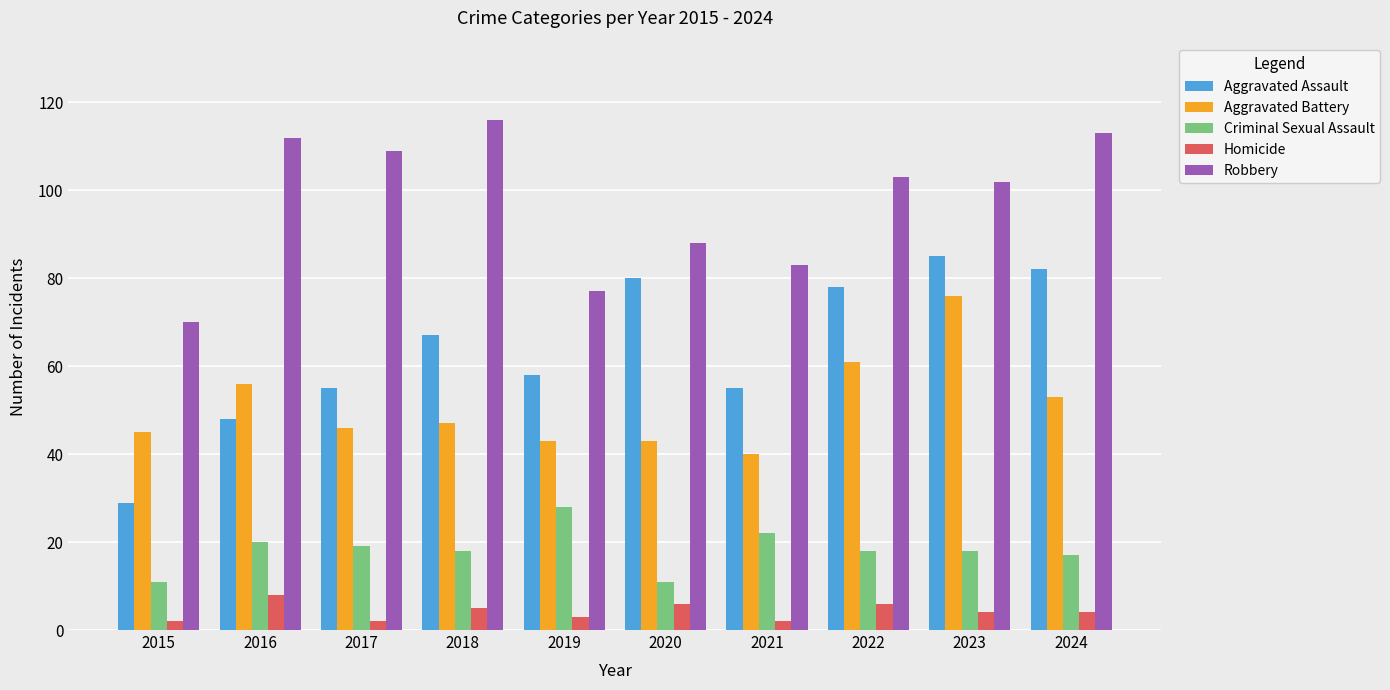

What is the minimum value shown in the chart?

2